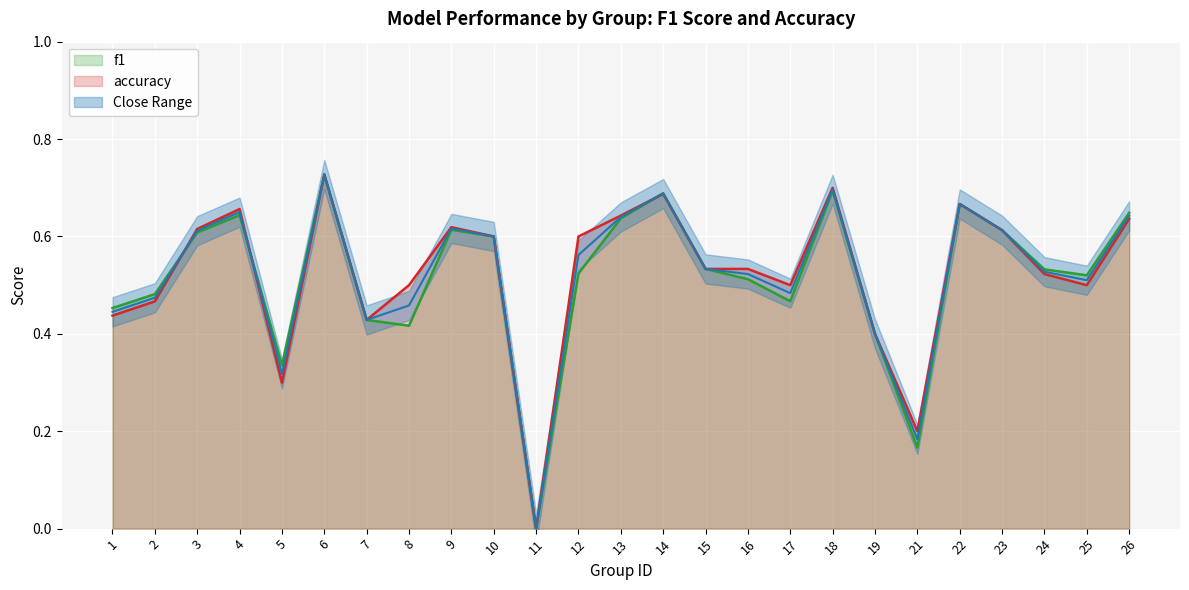

Which series has the largest range (max minus min)?

f1